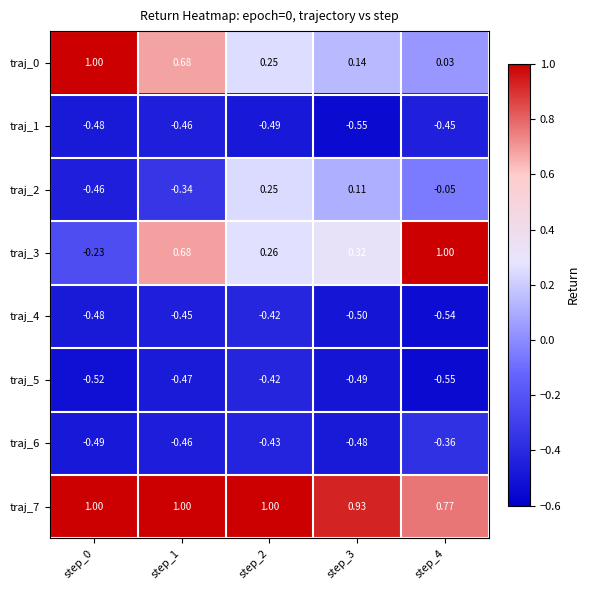

Is the value of traj_0 at step_4 greater than the value of traj_1 at step_2?

Yes